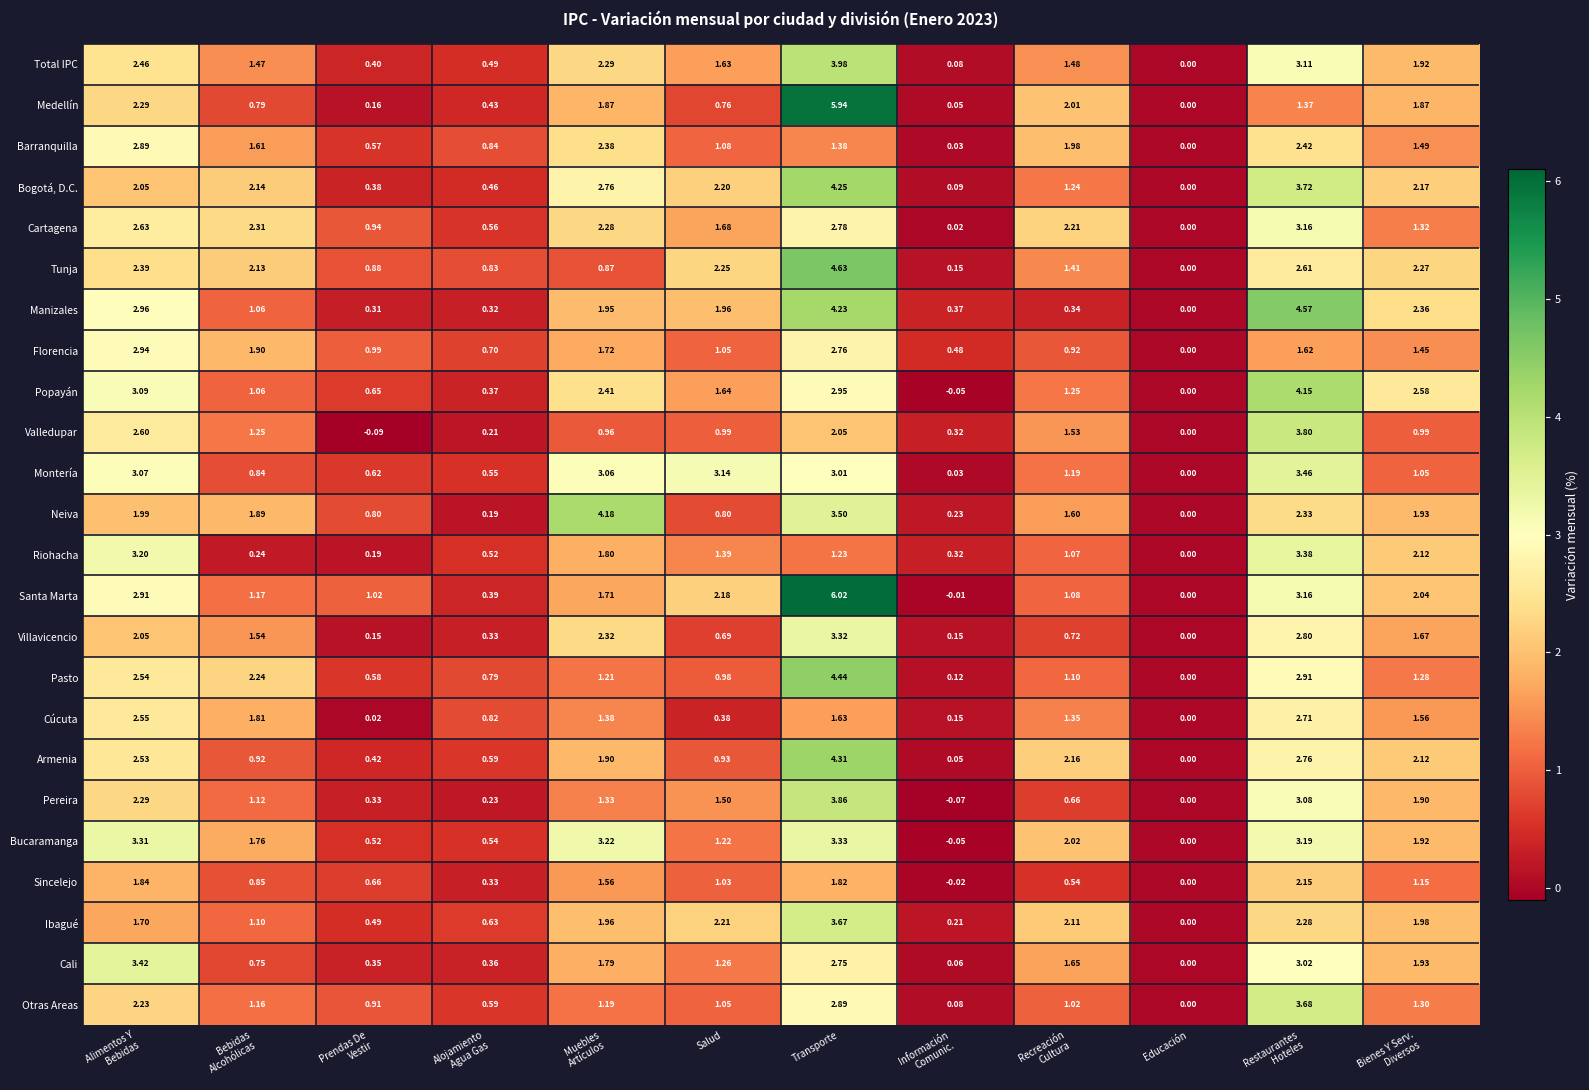

Which category has the highest value in the Pereira series?

Transporte